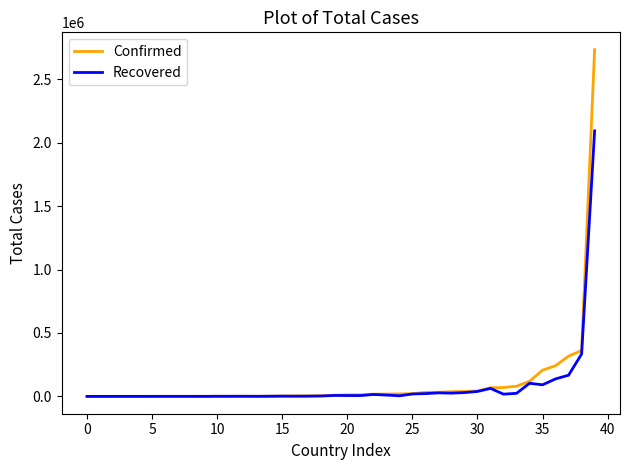

Rank the series by their maximum value, from lowest to highest.

Recovered, Confirmed